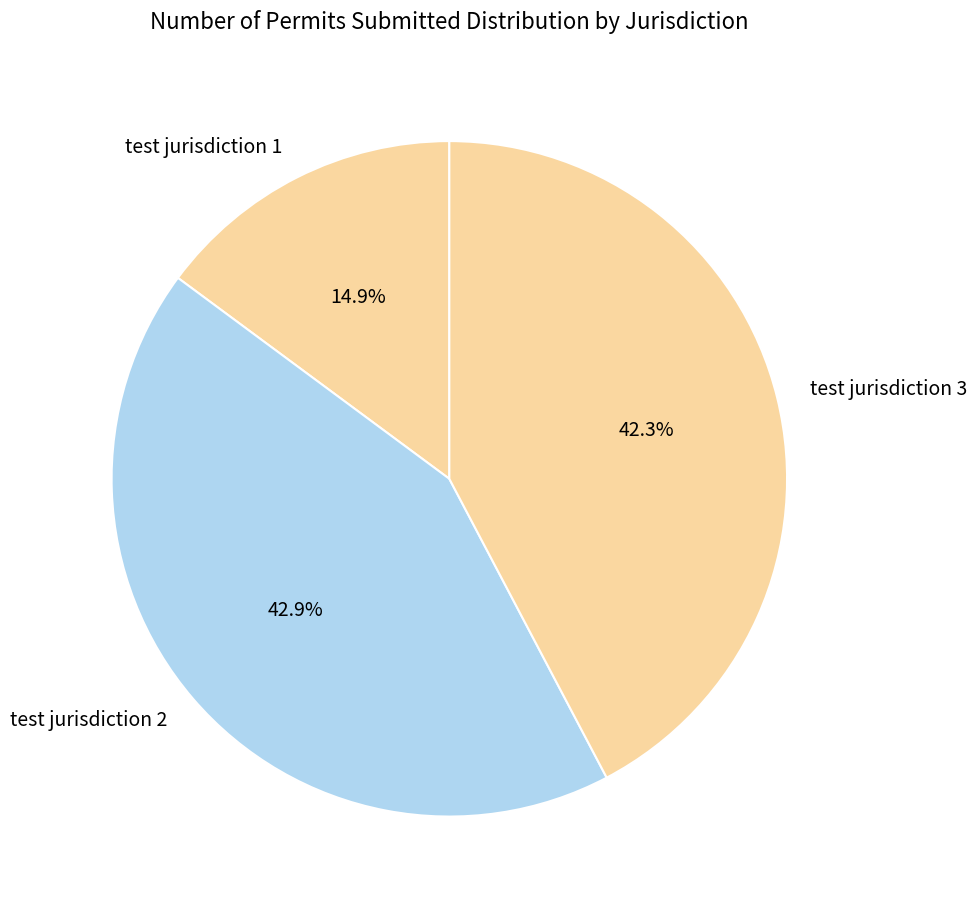

Is test jurisdiction 3 the majority of the pie?

No